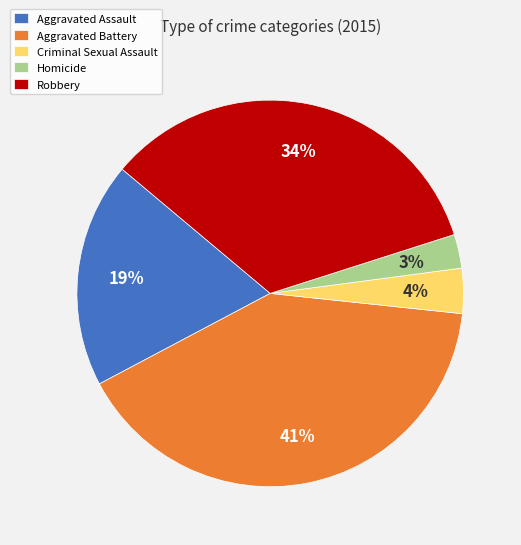

Does any single category account for the majority?

No